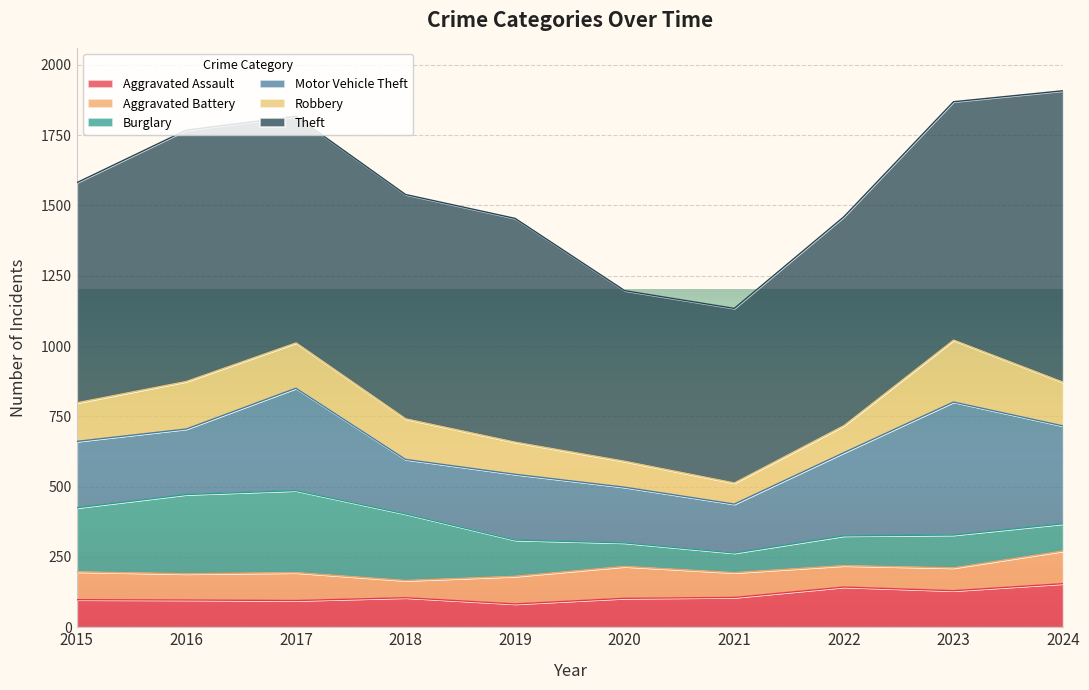

Which series has the widest spread of values?

Theft